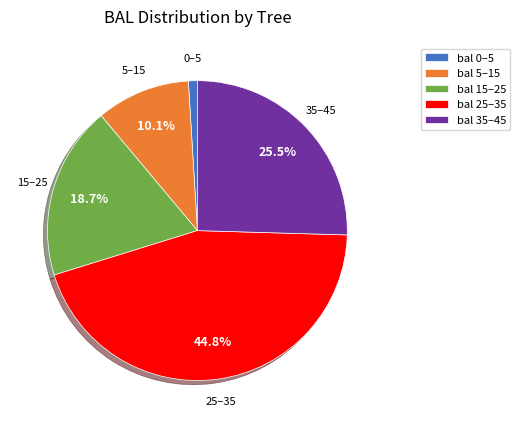

What is the smallest slice in the pie chart?

bal 0–5